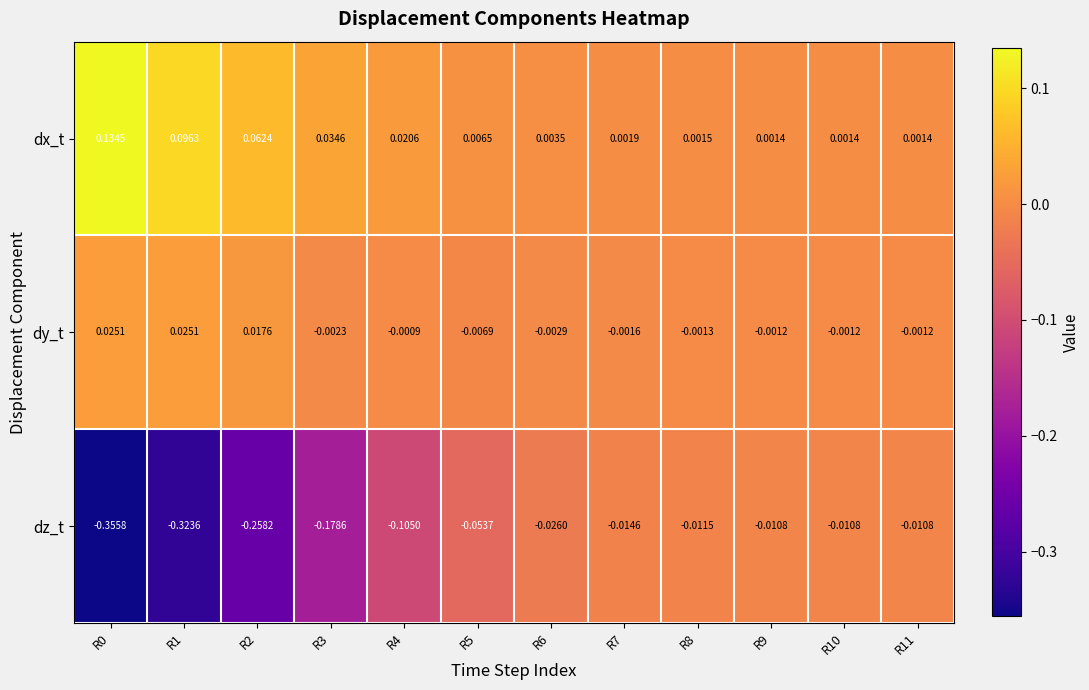

Which series has the largest range (max minus min)?

dz_t